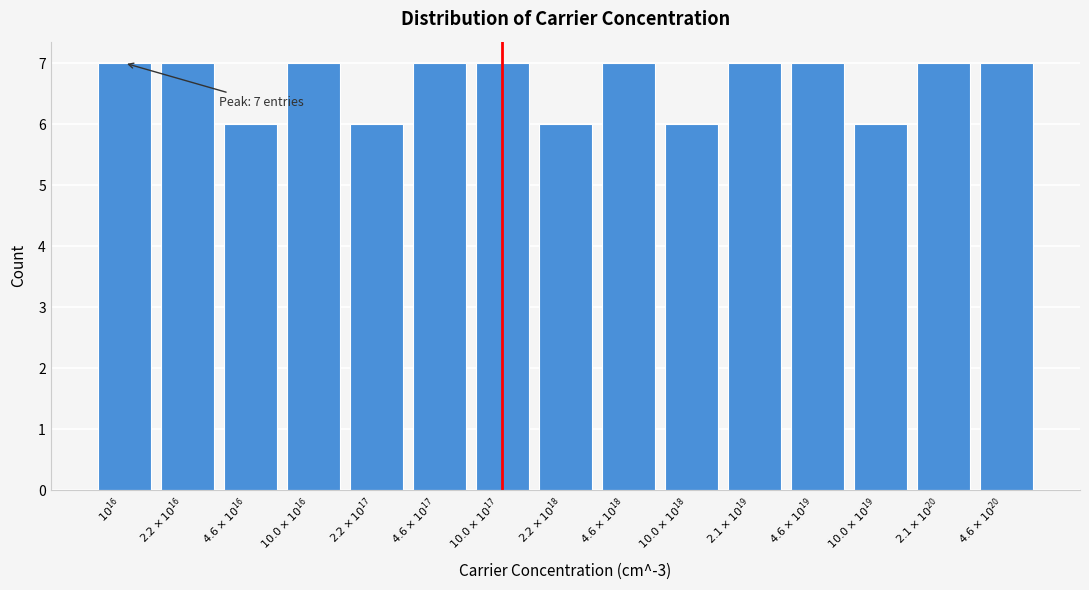

Reading left to right, what are all the values shown in this chart?

7	7	6	7	6	7	7	6	7	6	7	7	6	7	7